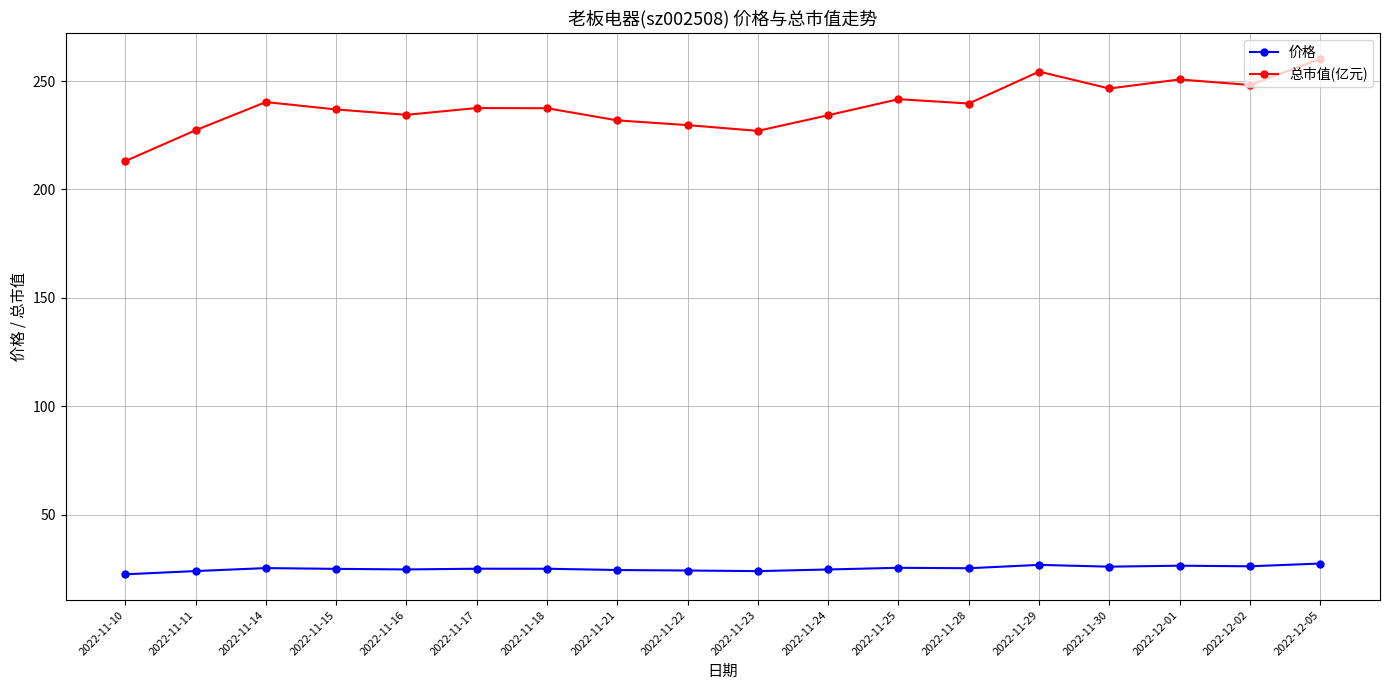

Where does the 总市值(亿元) series first go above 237?

2022-11-14